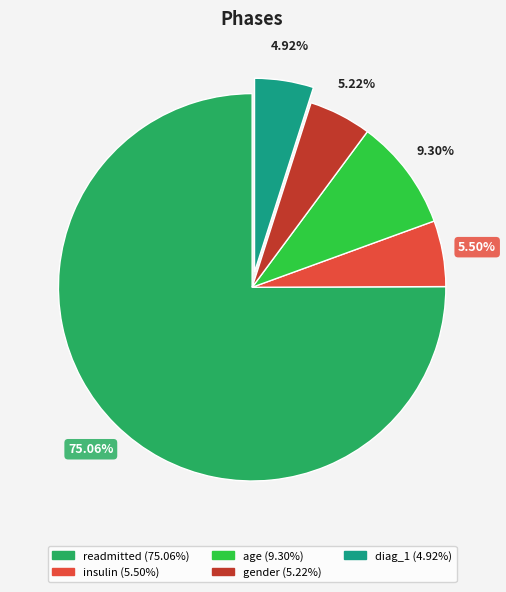

Does any single category account for the majority?

Yes